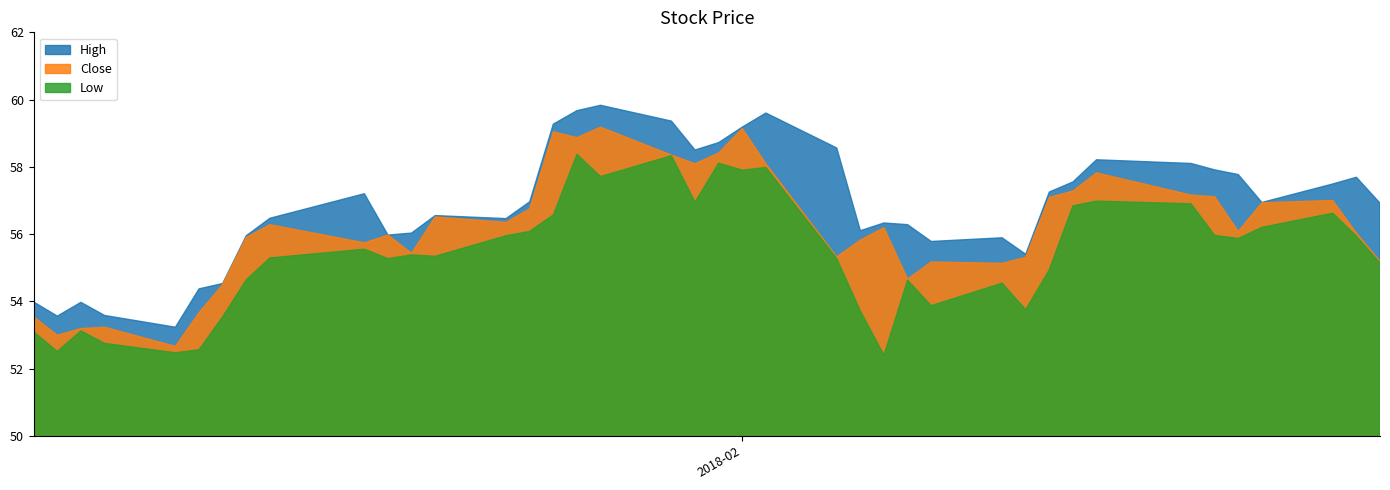

How many interior local peaks does the Close series have?

11